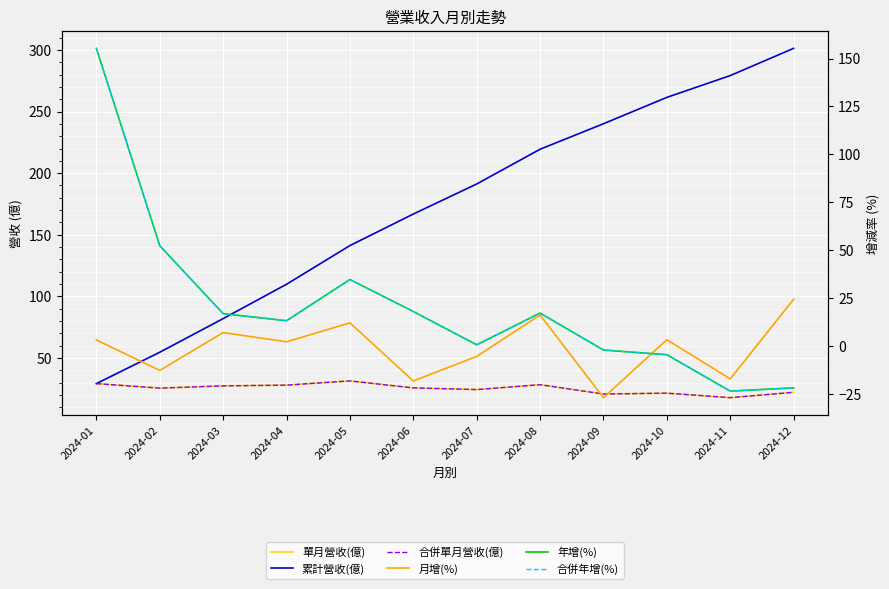

How many data points in 累計營收(億) are above 191?

6